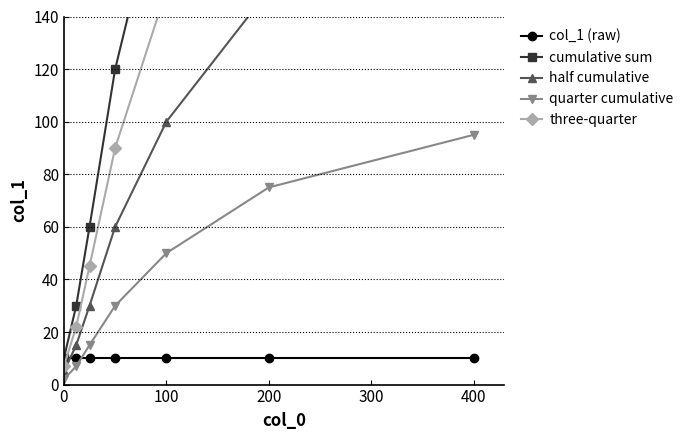

What is the difference between the maximum and minimum values in the cumulative sum series?

370